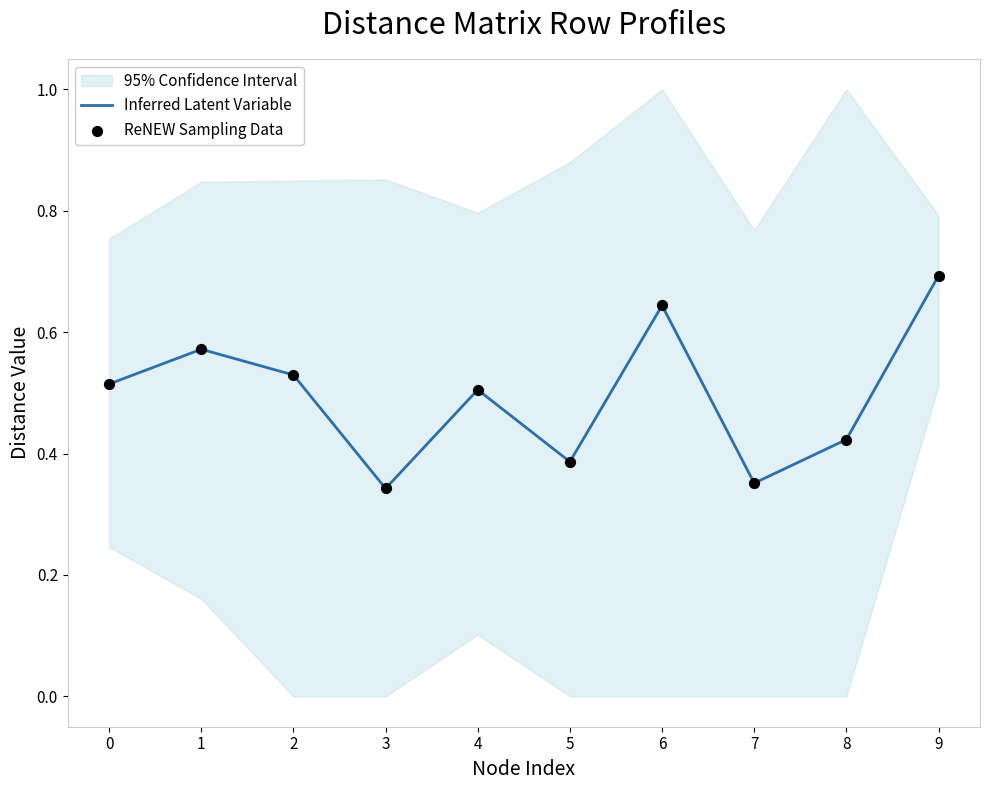

Which series reaches the maximum Y coordinate?

Inferred Latent Variable